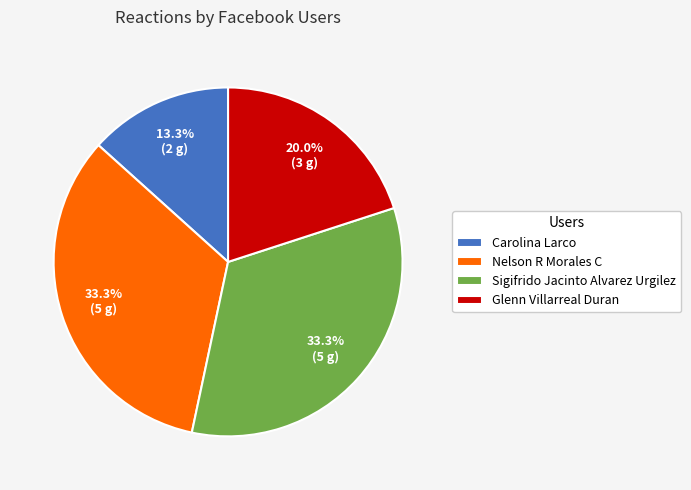

To the nearest percent, what portion does Carolina Larco represent?

13%